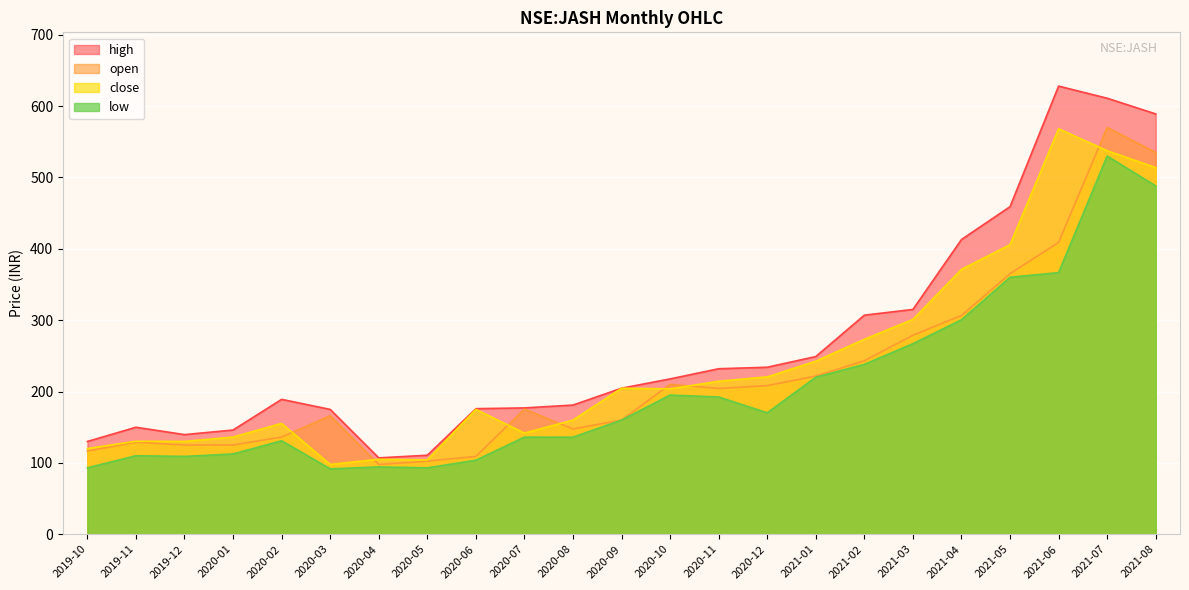

What is the difference between the open values at 2020-11 and 2020-10?

5.8